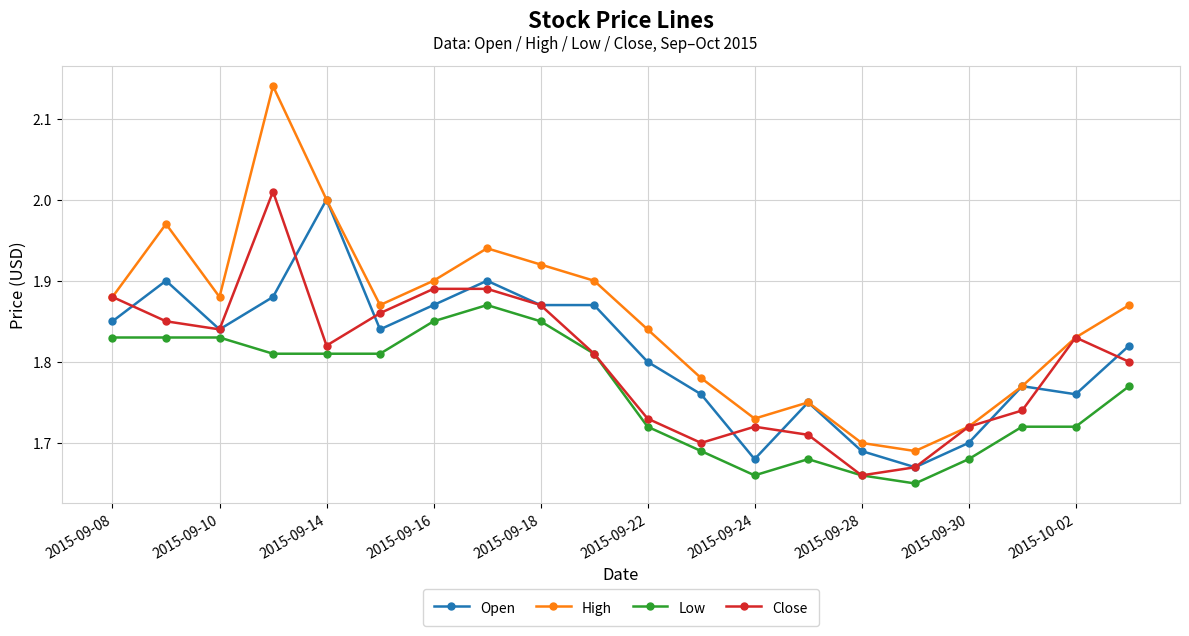

Which series has the largest range (max minus min)?

High